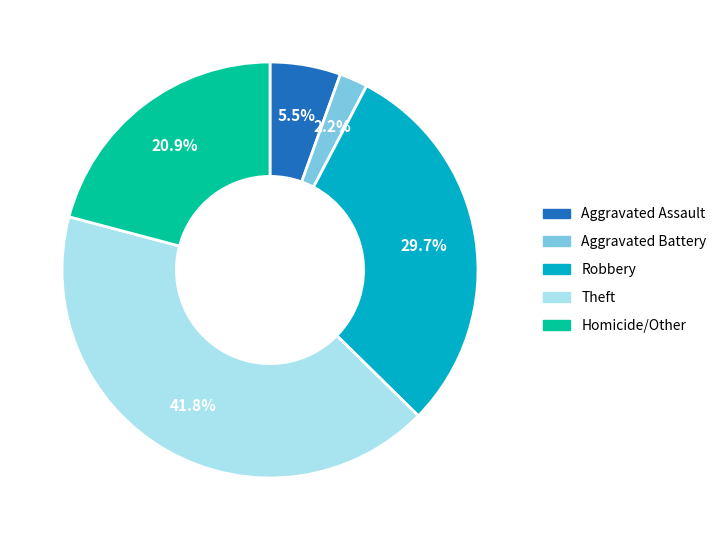

To the nearest percent, what is the combined percentage of Aggravated Battery and Aggravated Assault?

8%